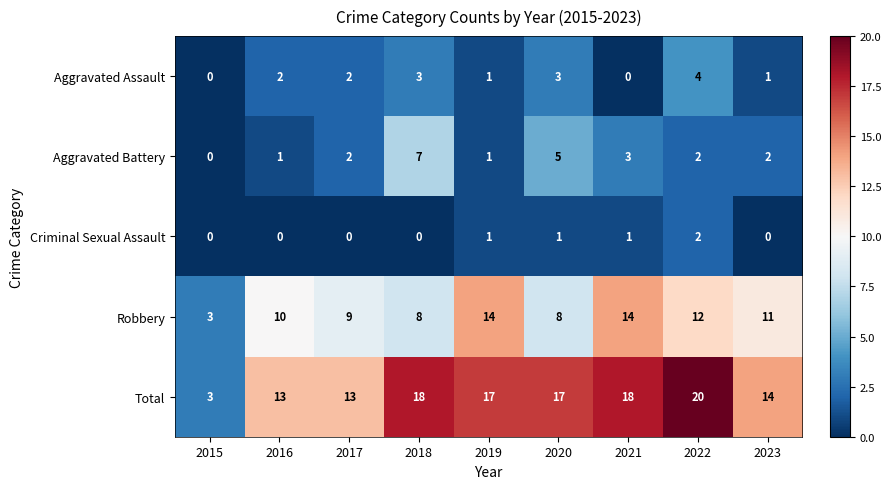

At which category does the chart reach its peak across all series?

2022